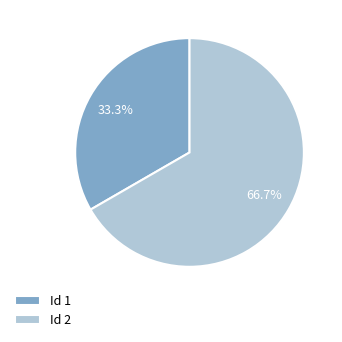

Is there a majority slice in this chart?

Yes